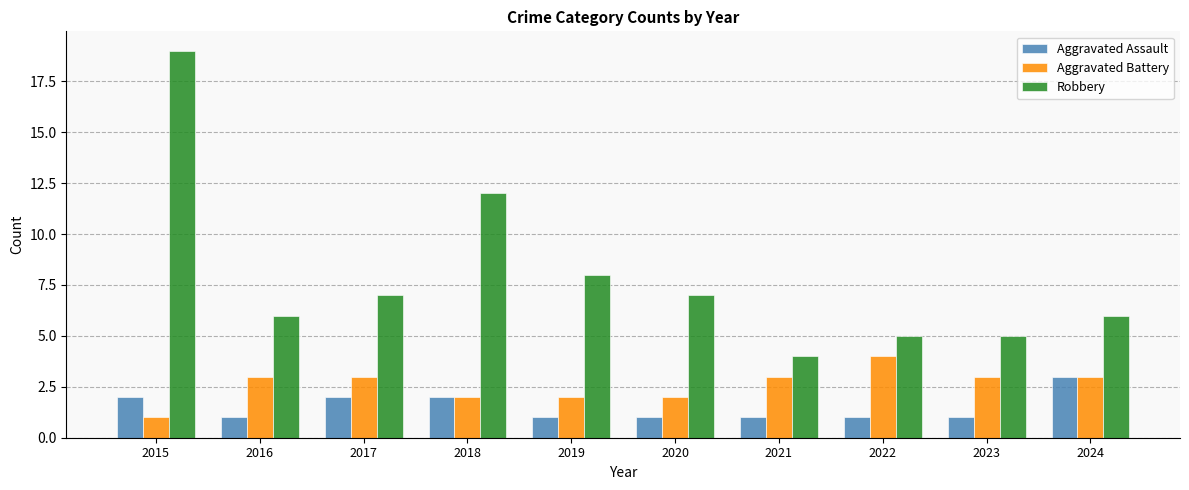

Is the value of Aggravated Assault at 2015 greater than the value of Aggravated Battery at 2015?

Yes